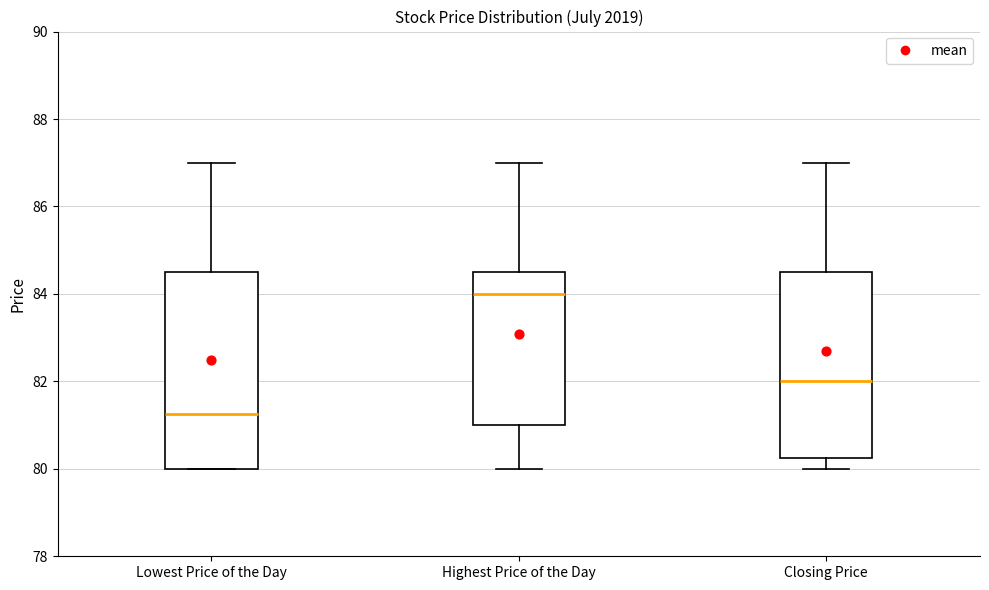

Reading left to right, read every box against the y-axis: the position of its median line, the range the box covers, and the ends of its whiskers. The values are not printed on the chart, so give them approximately, as read against the axis.

Lowest Price of the Day: median 81.2, box 80.0 to 84.6, whiskers 80.0 to 87.0
Highest Price of the Day: median 84.0, box 81.0 to 84.6, whiskers 80.0 to 87.0
Closing Price: median 82.0, box 80.2 to 84.6, whiskers 80.0 to 87.0